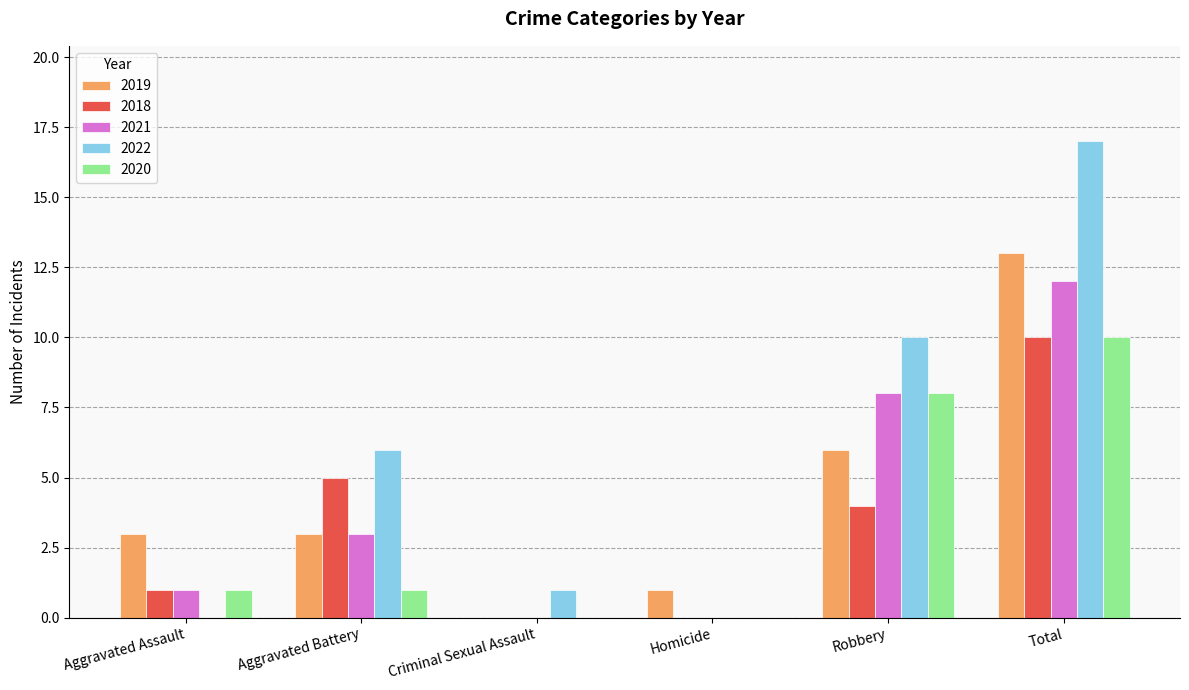

Reading left to right, transcribe all the data shown in this chart.

2019: 3	3	0	1	6	13
2018: 1	5	0	0	4	10
2021: 1	3	0	0	8	12
2022: 0	6	1	0	10	17
2020: 1	1	0	0	8	10